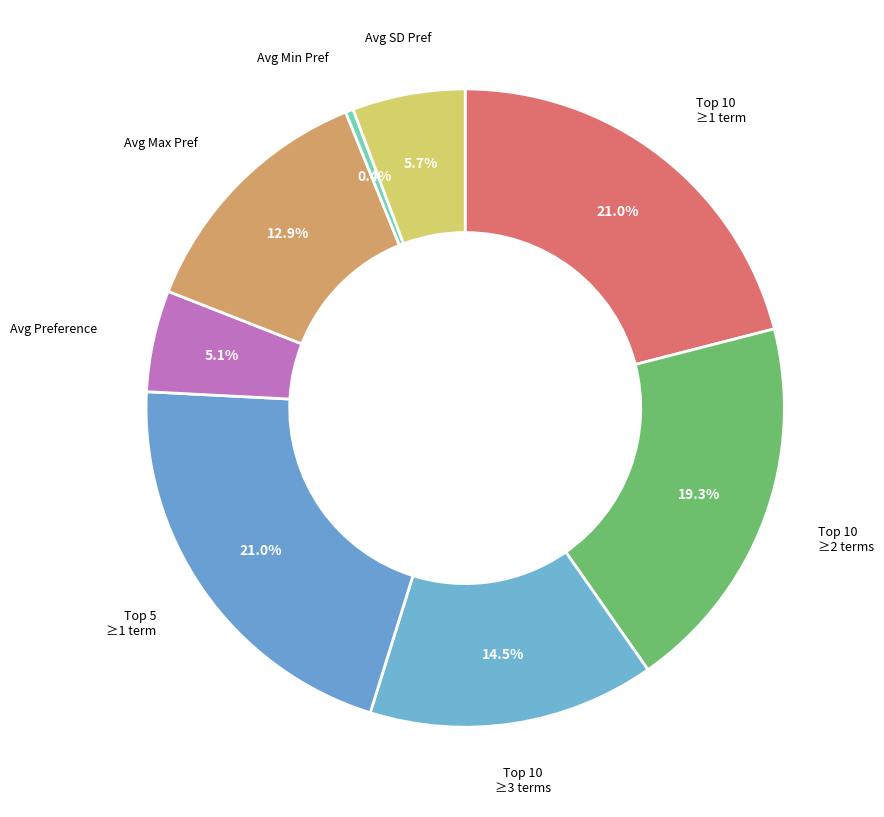

To the nearest percent, what is the difference between the largest and smallest slice percentages?

21%